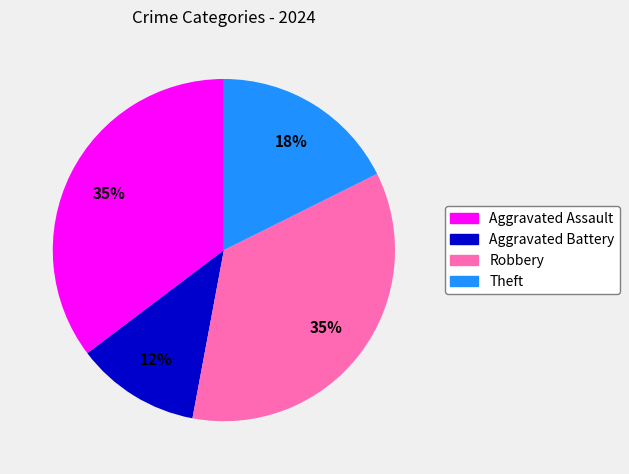

To the nearest percent, what portion does Aggravated Assault represent?

35%